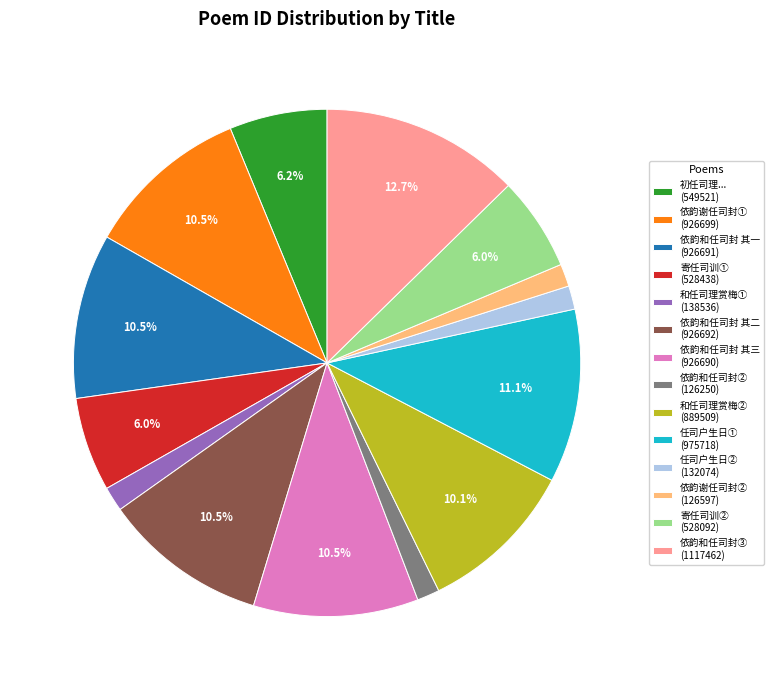

Which category has the biggest portion of the pie?

依韵和任司封③ (1117462)